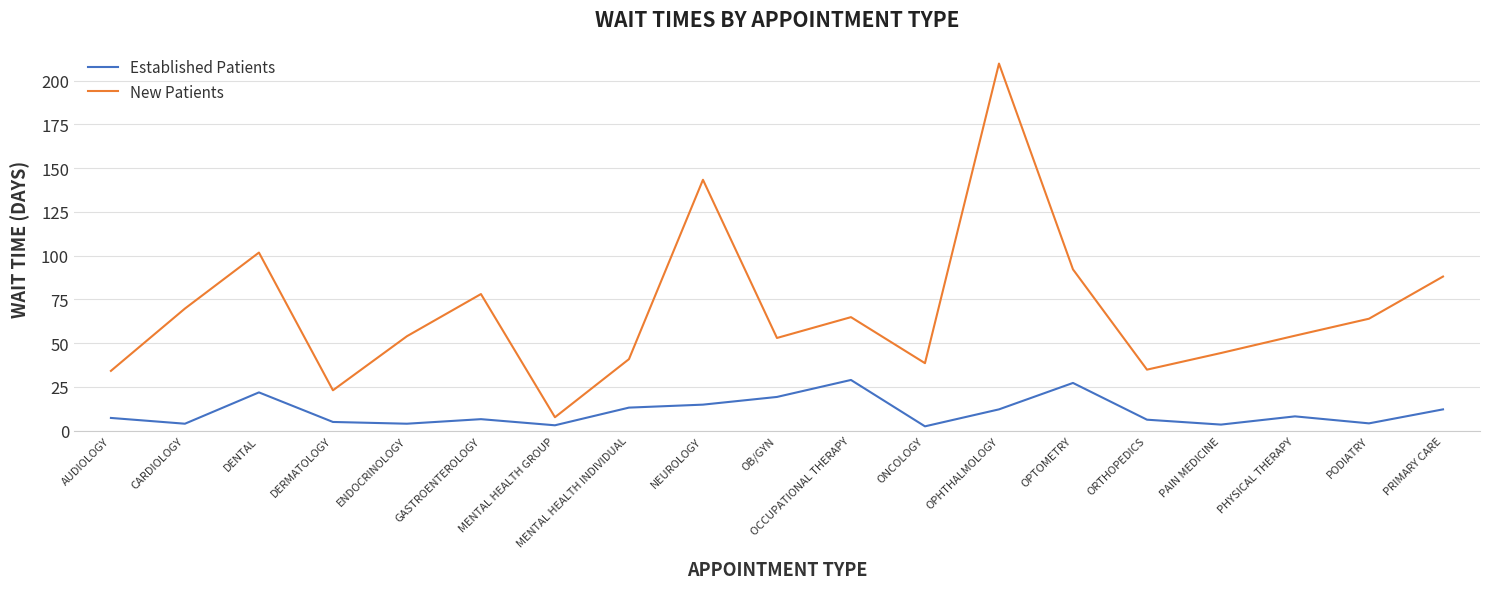

True or false: New Patients has a value of 143.4 at NEUROLOGY.

True